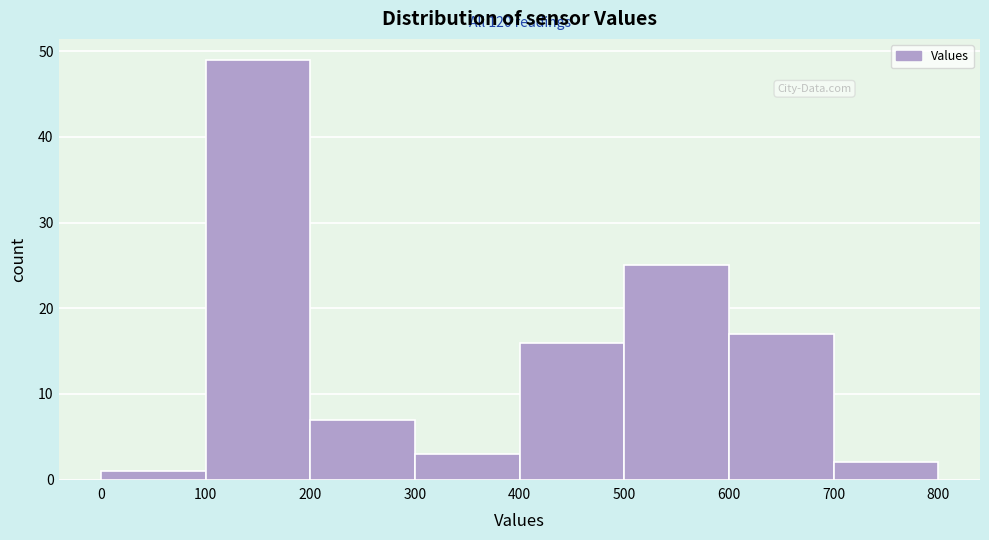

Which range on the x-axis has the tallest bar?

100 to 200